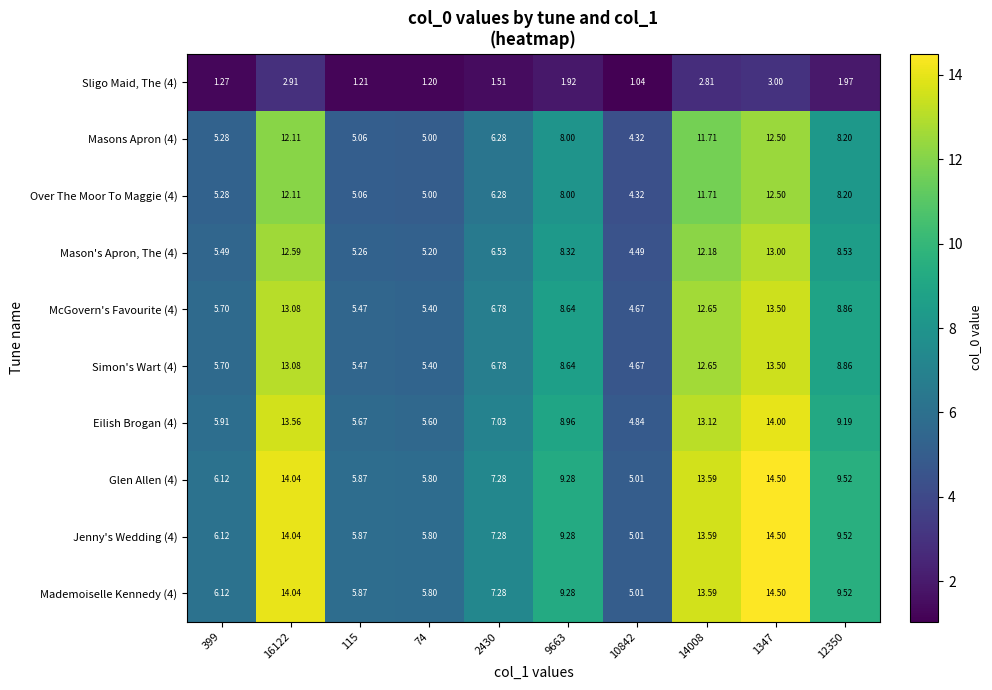

Is the value of Eilish Brogan (4) at 14008 greater than the value of Glen Allen (4) at 9663?

Yes